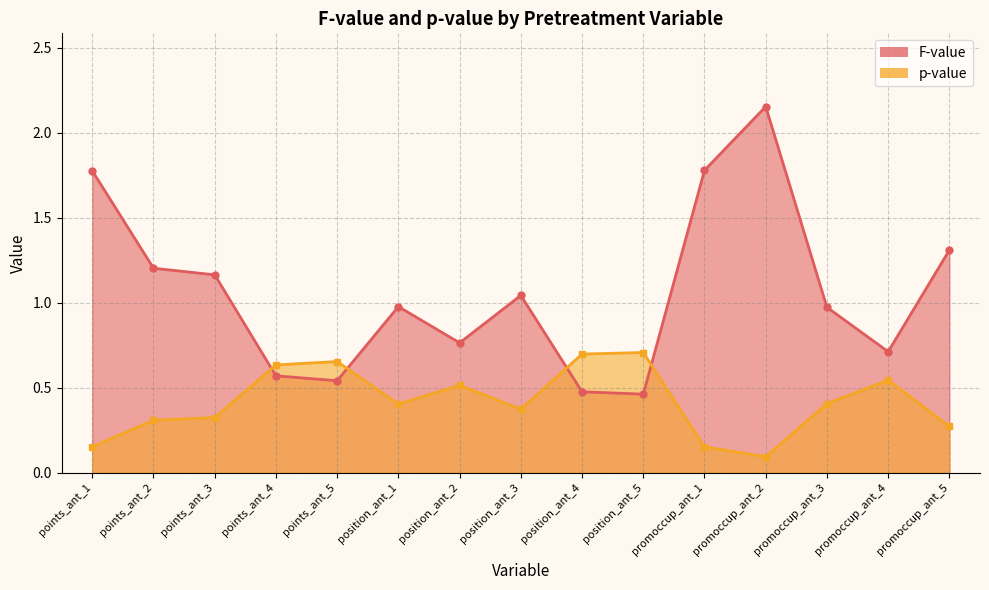

What is the minimum value for p-value?

0.1